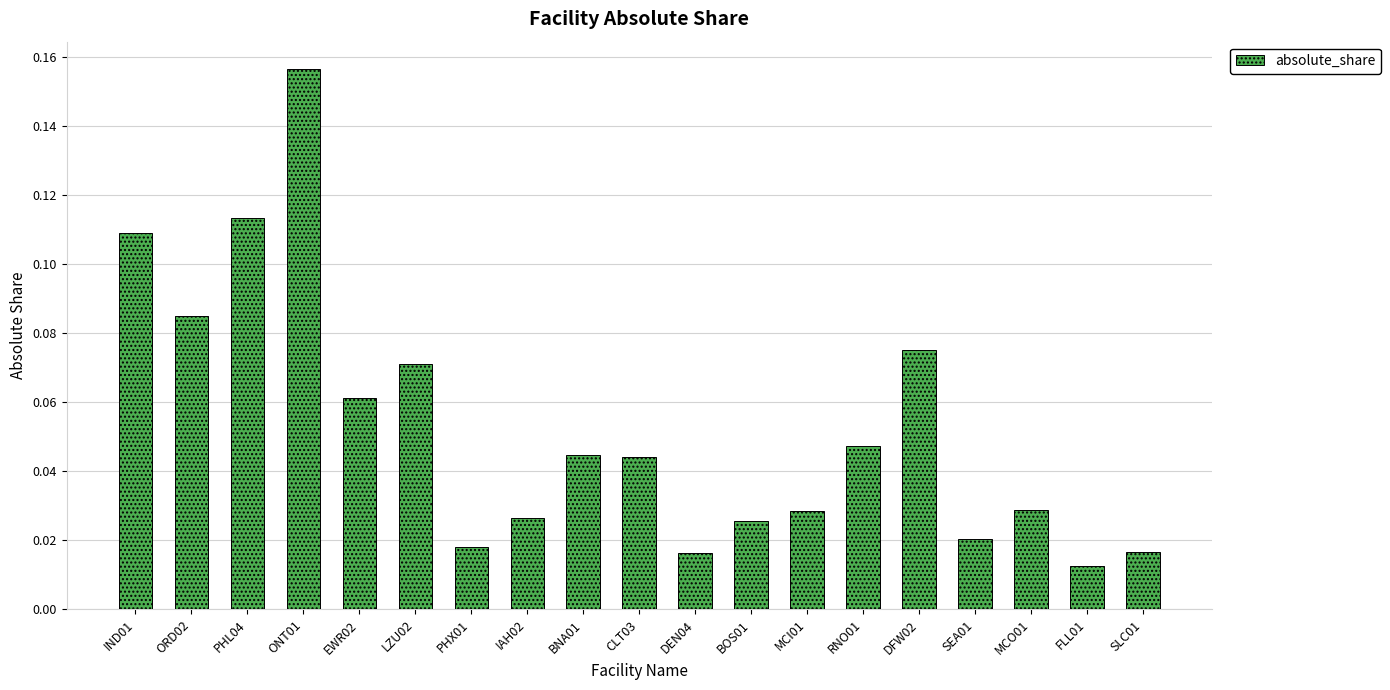

What is the sum of all values?

1.0